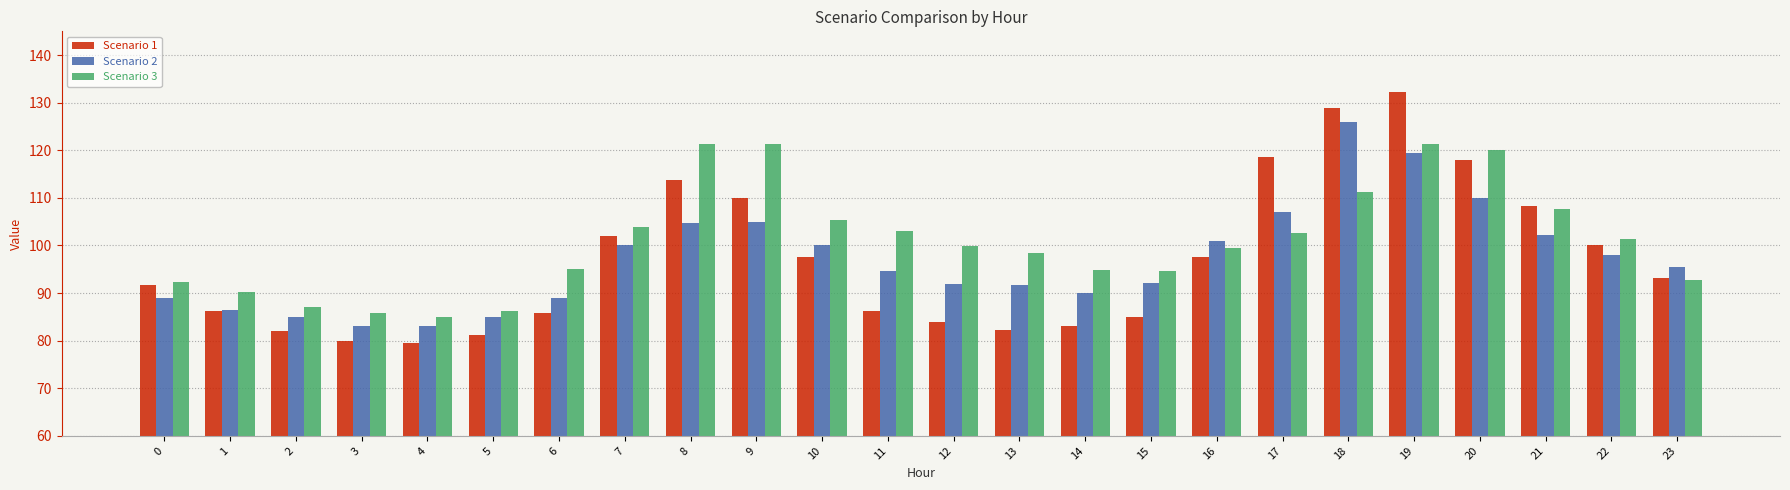

What is the value of the Scenario 1 bar at the 24th from the left?

93.3